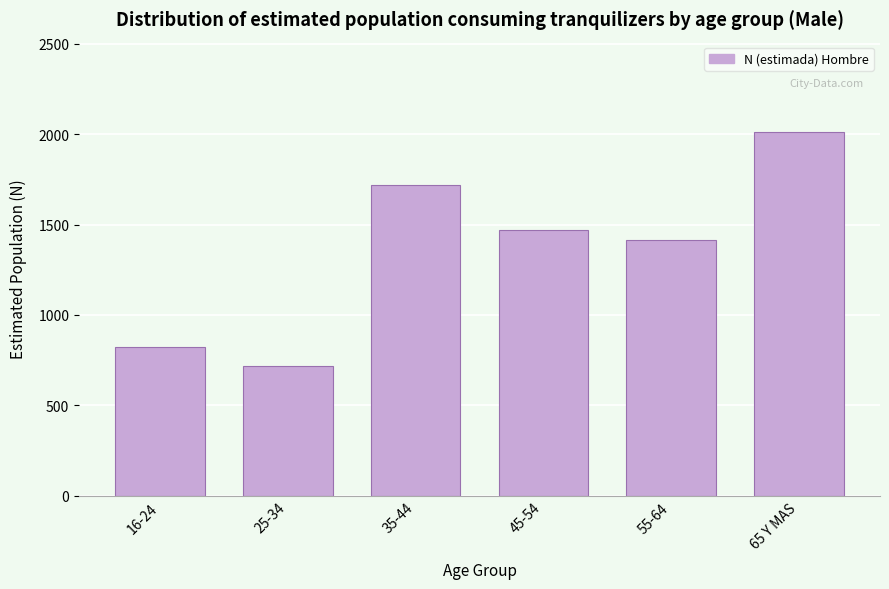

Reading left to right, transcribe all the data shown in this chart.

823	716	1718	1468	1414	2010